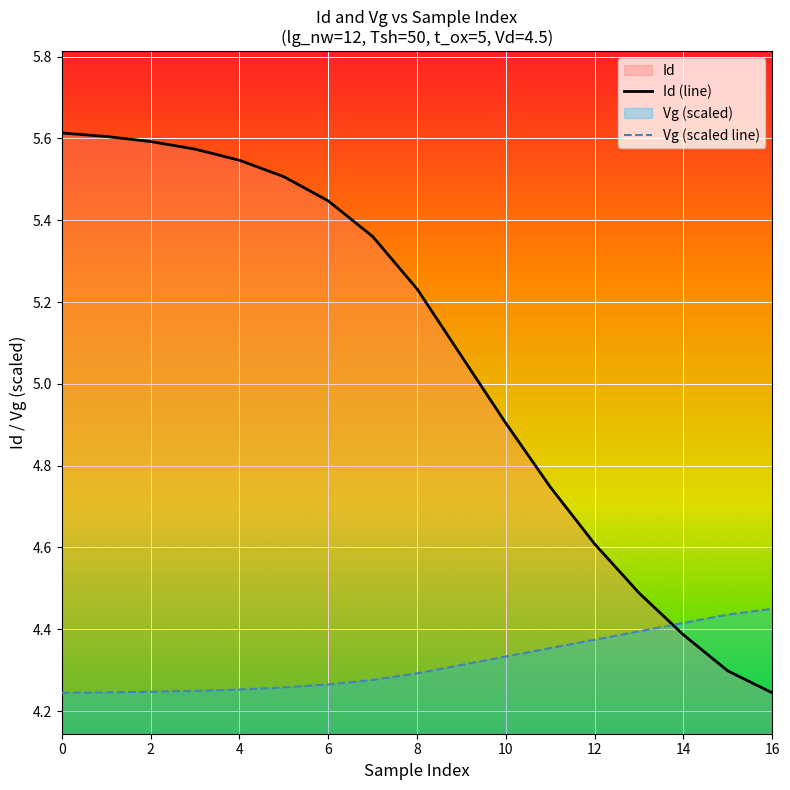

How many lines are shown in the chart?

2